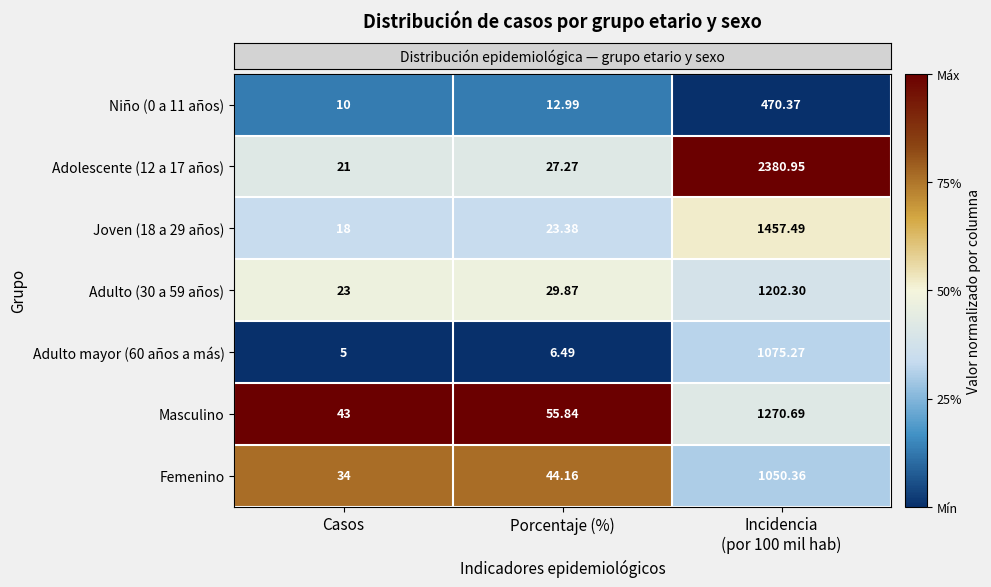

How many categories are shown in the chart?

3